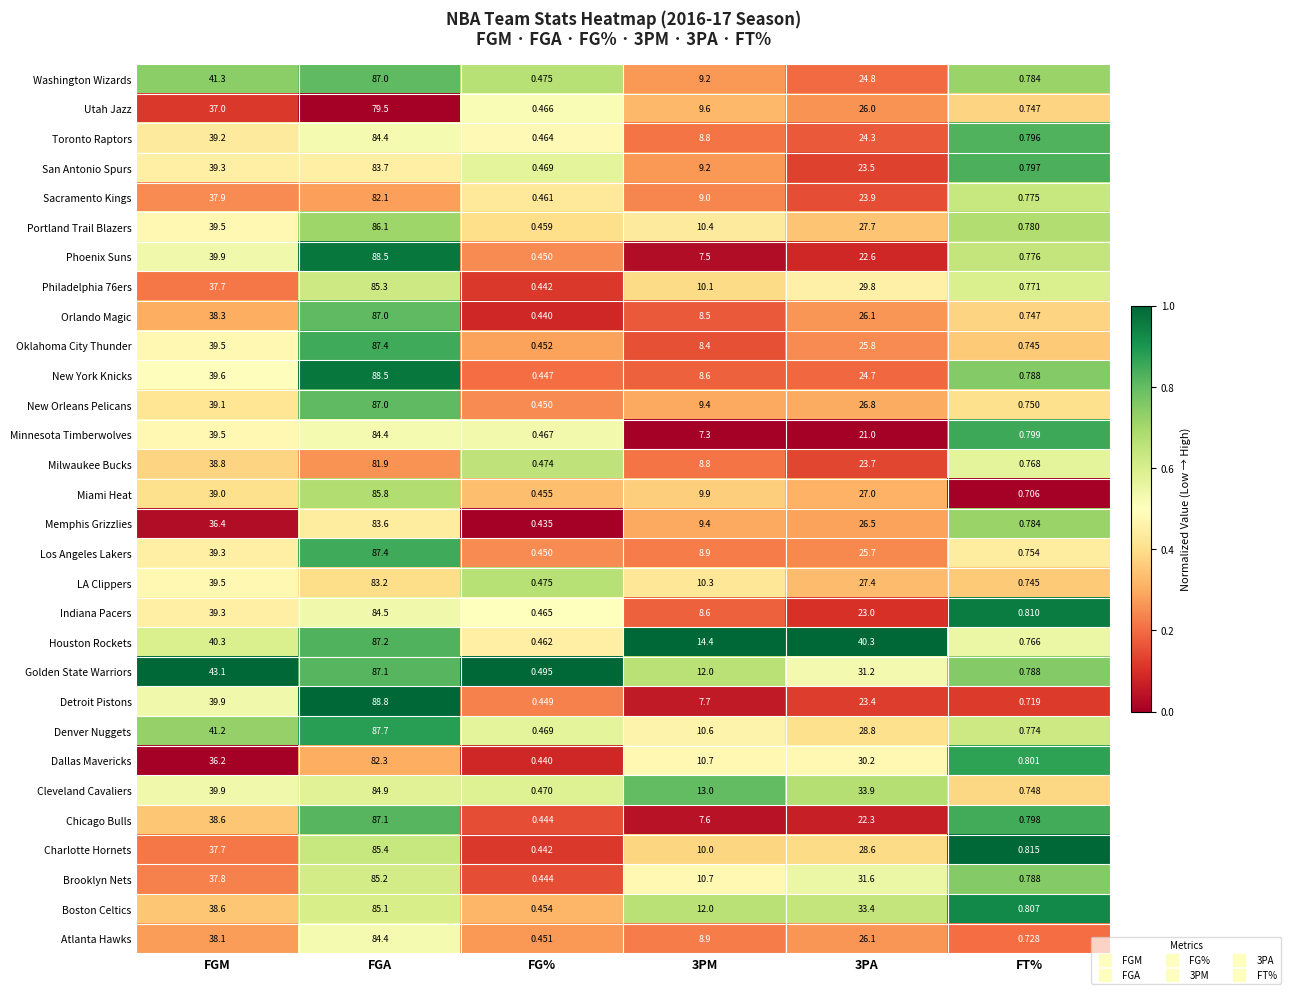

At which label is Cleveland Cavaliers closest to 42?

FGM